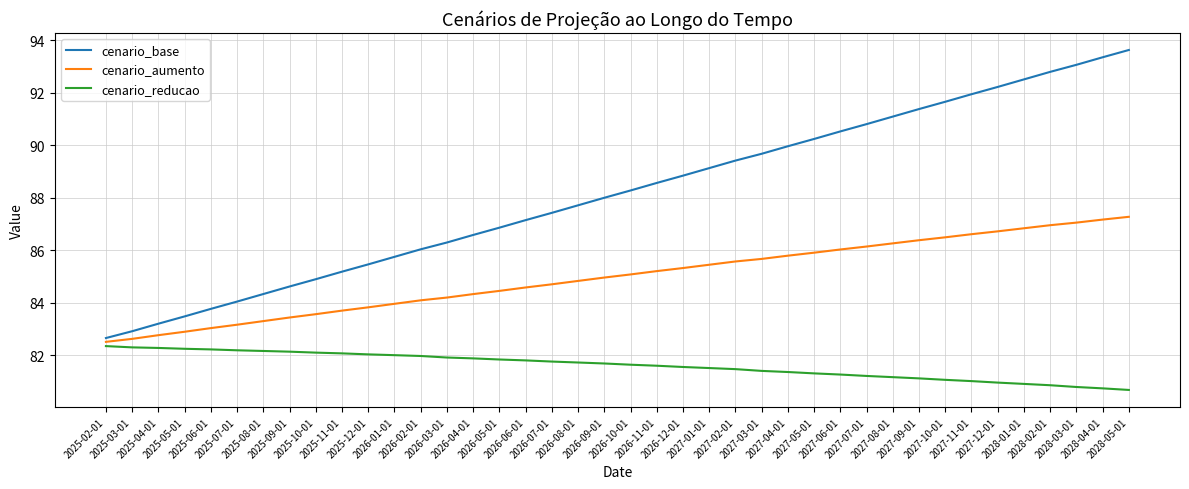

True or false: cenario_aumento and cenario_reducao cross at least once.

False